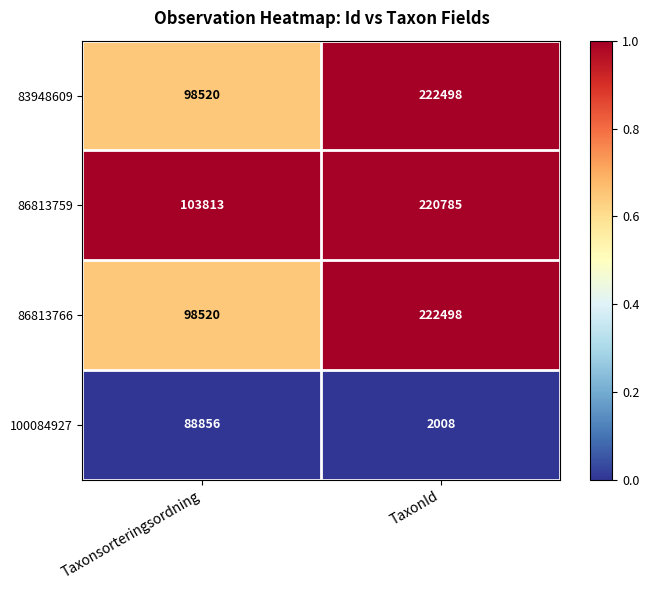

What is the difference between the 100084927 values at Taxonsorteringsordning and TaxonId?

86848